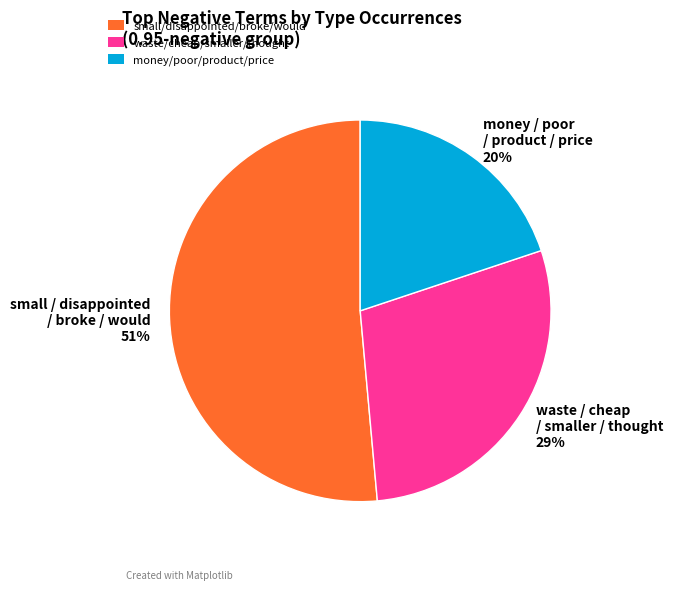

Rank the categories by value from lowest to highest.

money/poor/product/price, waste/cheap/smaller/thought, small/disappointed/broke/would